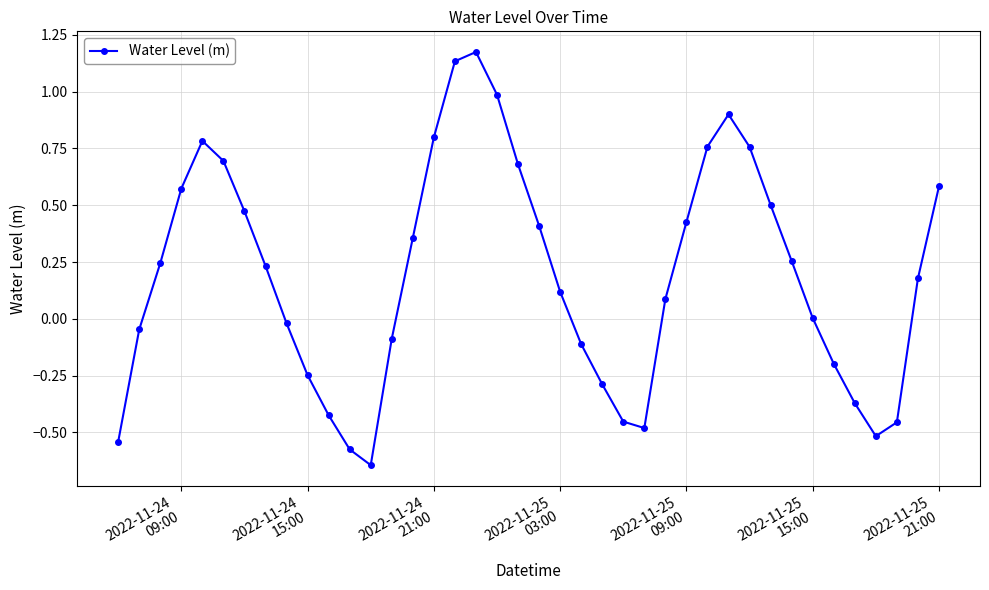

How many series are shown in this chart?

1